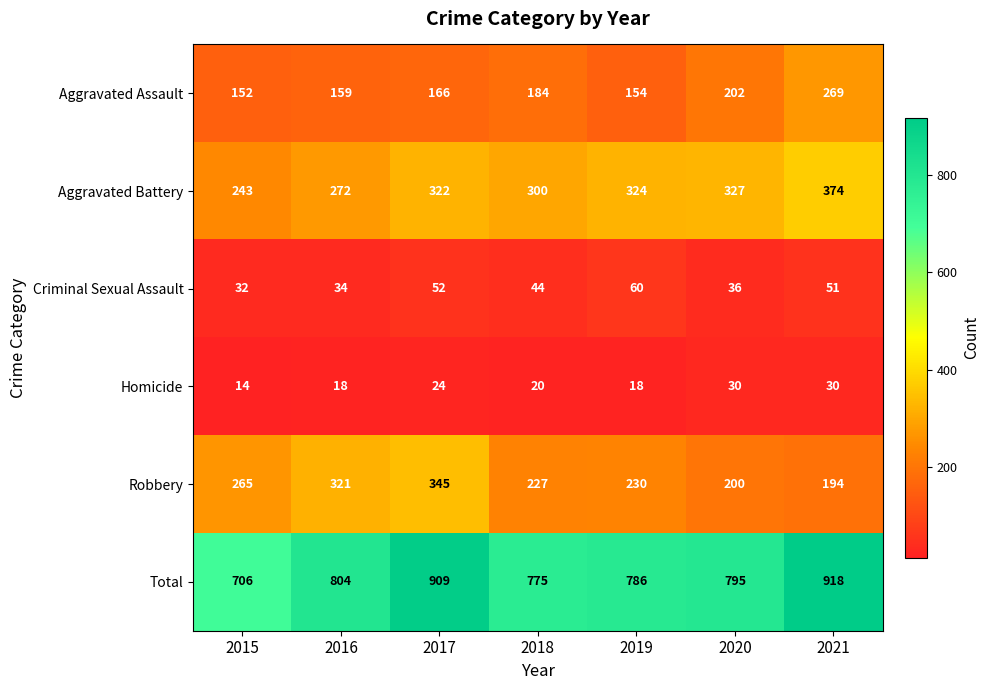

What is the difference between the highest and lowest values at 2017?

885